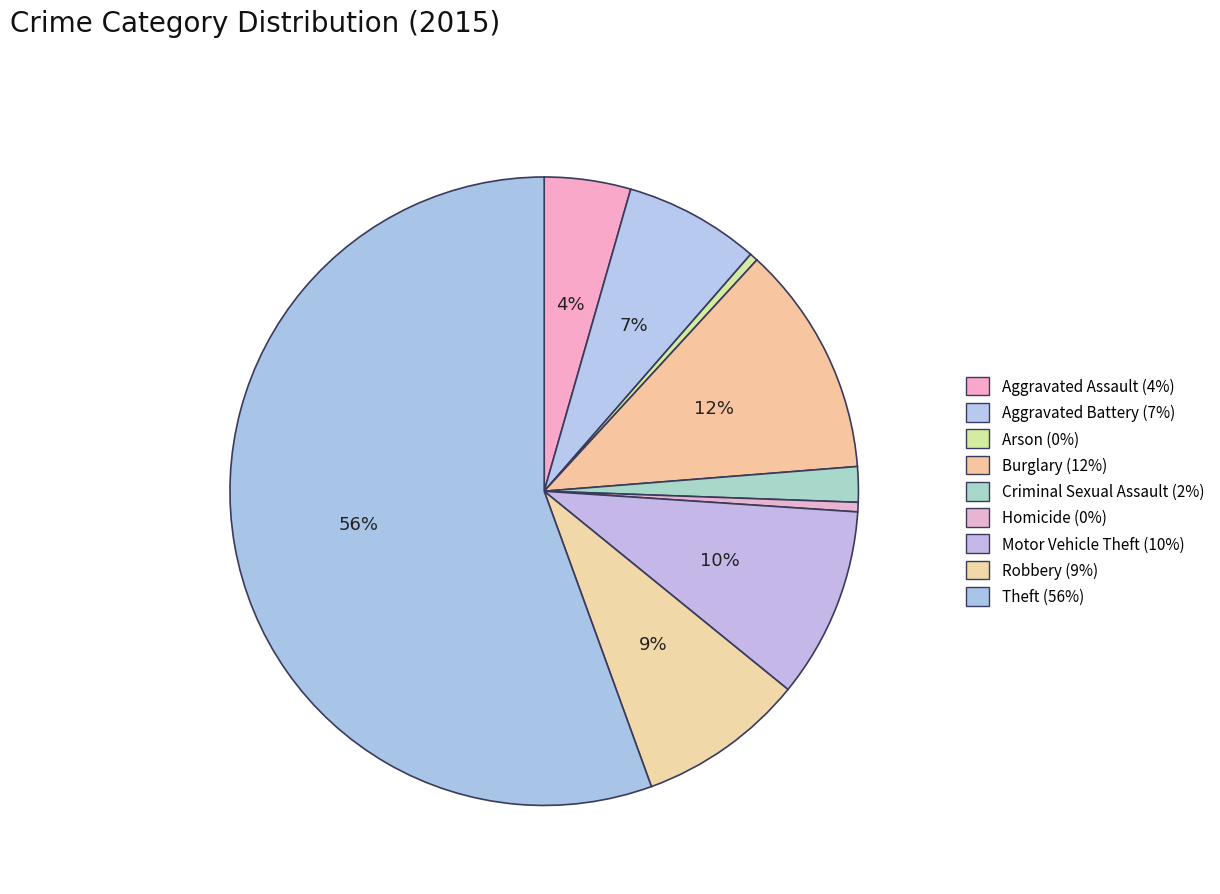

To the nearest percent, what percentage of the pie is Aggravated Battery?

7%